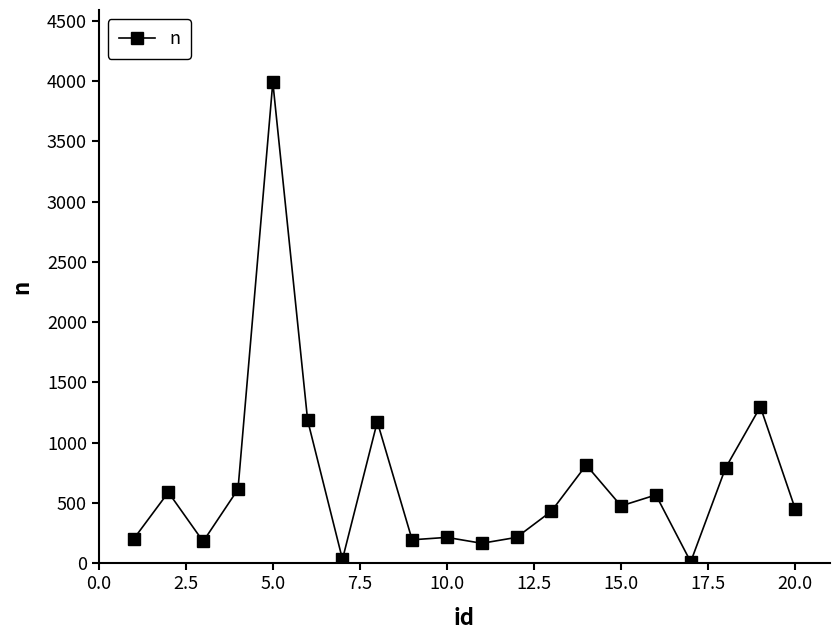

What is the value of the 20th point from the left?

452